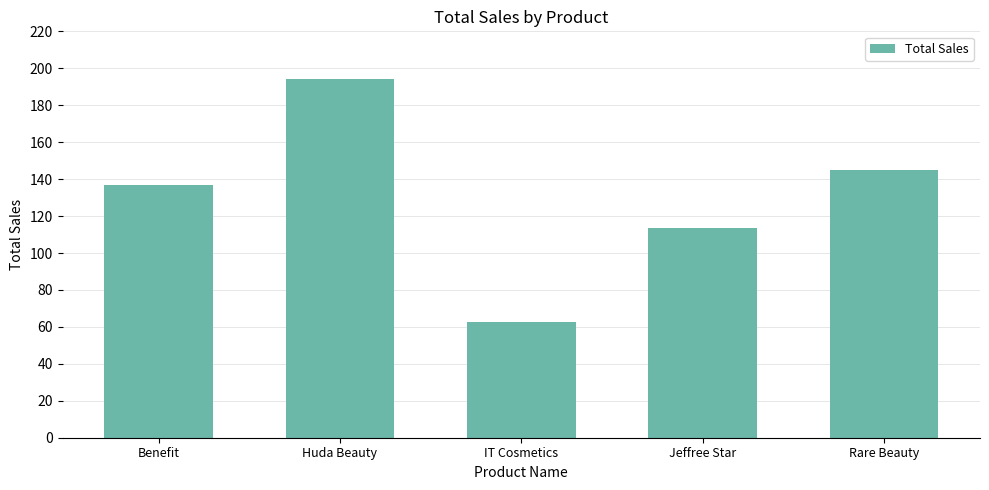

Approximately how many times larger is the value at Jeffree Star compared to IT Cosmetics?

1.8